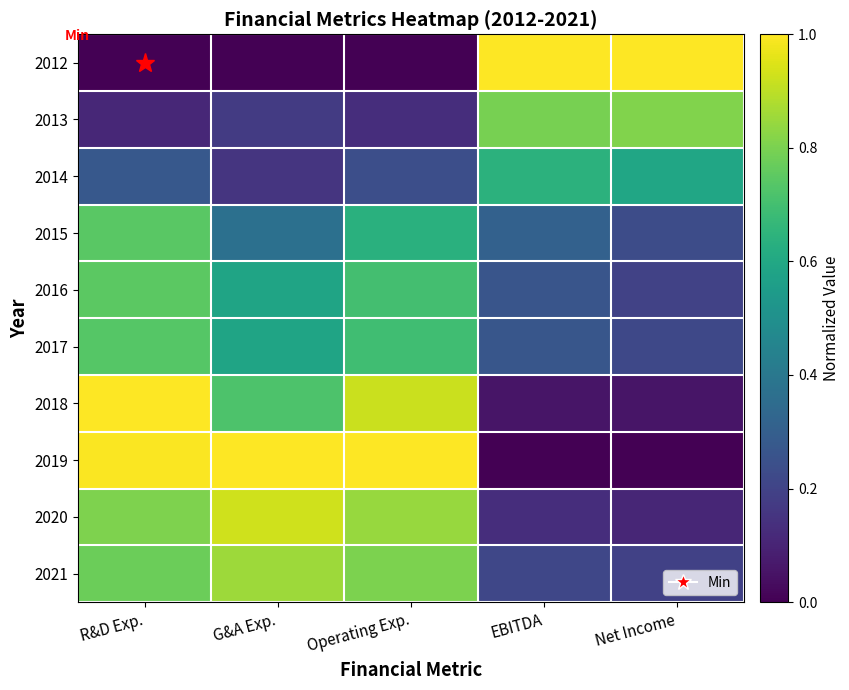

Which label corresponds to the largest value in the chart?

EBITDA